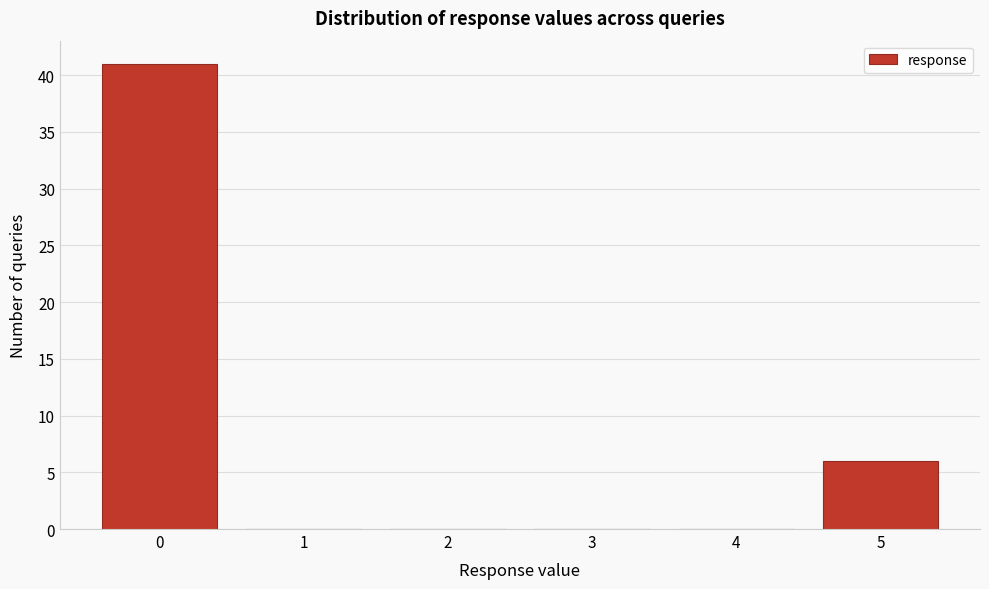

Reading left to right, list every bar in this chart as the range it spans on the x-axis followed by its height. The values are not printed on the chart, so give them approximately, as read against the axis.

-0.5 to 0.5: 41
0.5 to 1.5: 0
1.5 to 2.5: 0
2.5 to 3.5: 0
3.5 to 4.5: 0
4.5 to 5.5: 6